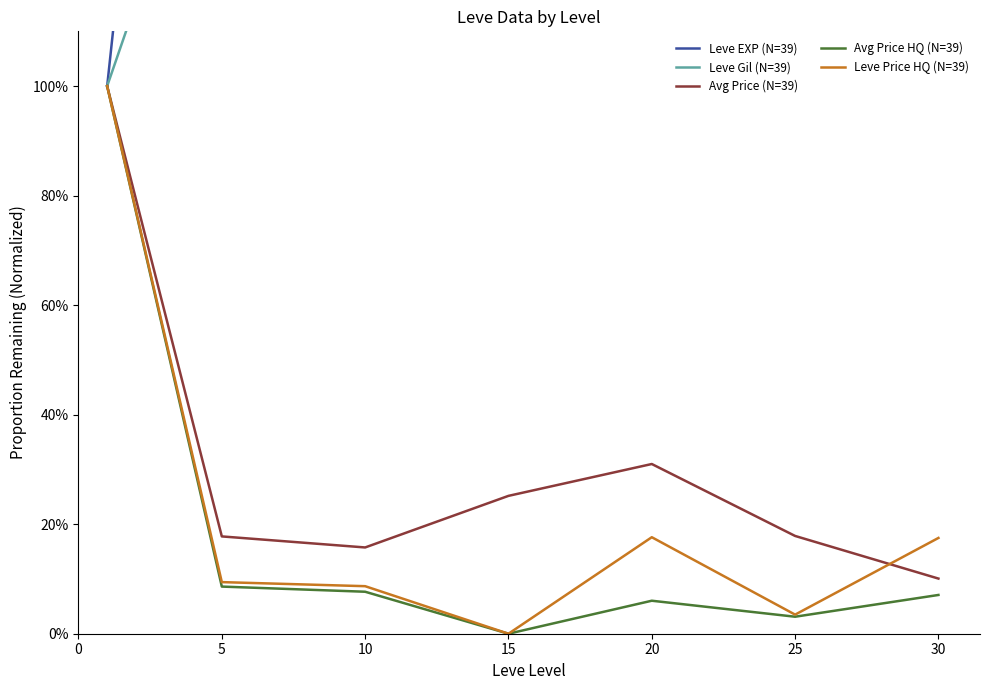

How many lines are shown in the chart?

5